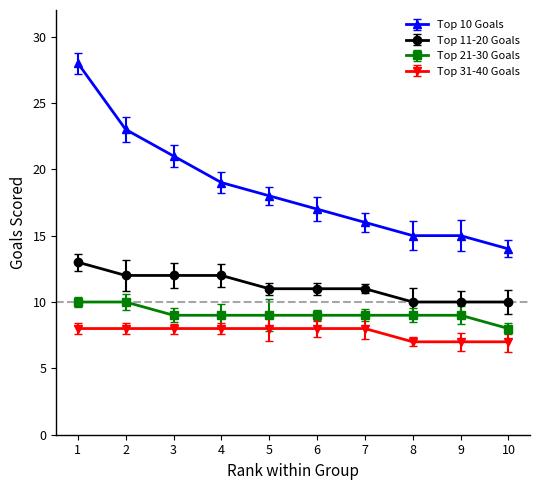

Reading left to right, what are all the values shown in this chart?

Top 10 Goals: 28	23	21	19	18	17	16	15	15	14
Top 11-20 Goals: 13	12	12	12	11	11	11	10	10	10
Top 21-30 Goals: 10	10	9	9	9	9	9	9	9	8
Top 31-40 Goals: 8	8	8	8	8	8	8	7	7	7